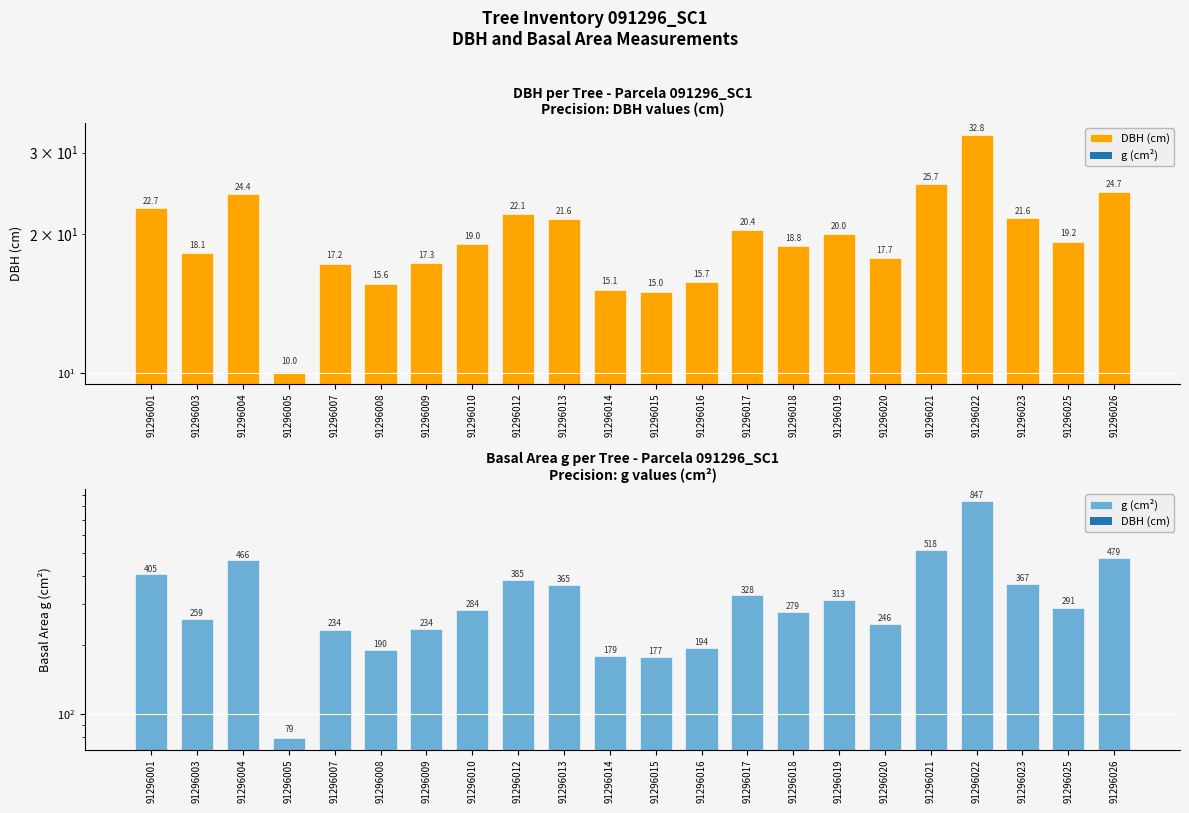

List the labels in order of g (cm²) value, largest first.

91296022, 91296021, 91296026, 91296004, 91296001, 91296012, 91296023, 91296013, 91296017, 91296019, 91296025, 91296010, 91296018, 91296003, 91296020, 91296009, 91296007, 91296016, 91296008, 91296014, 91296015, 91296005